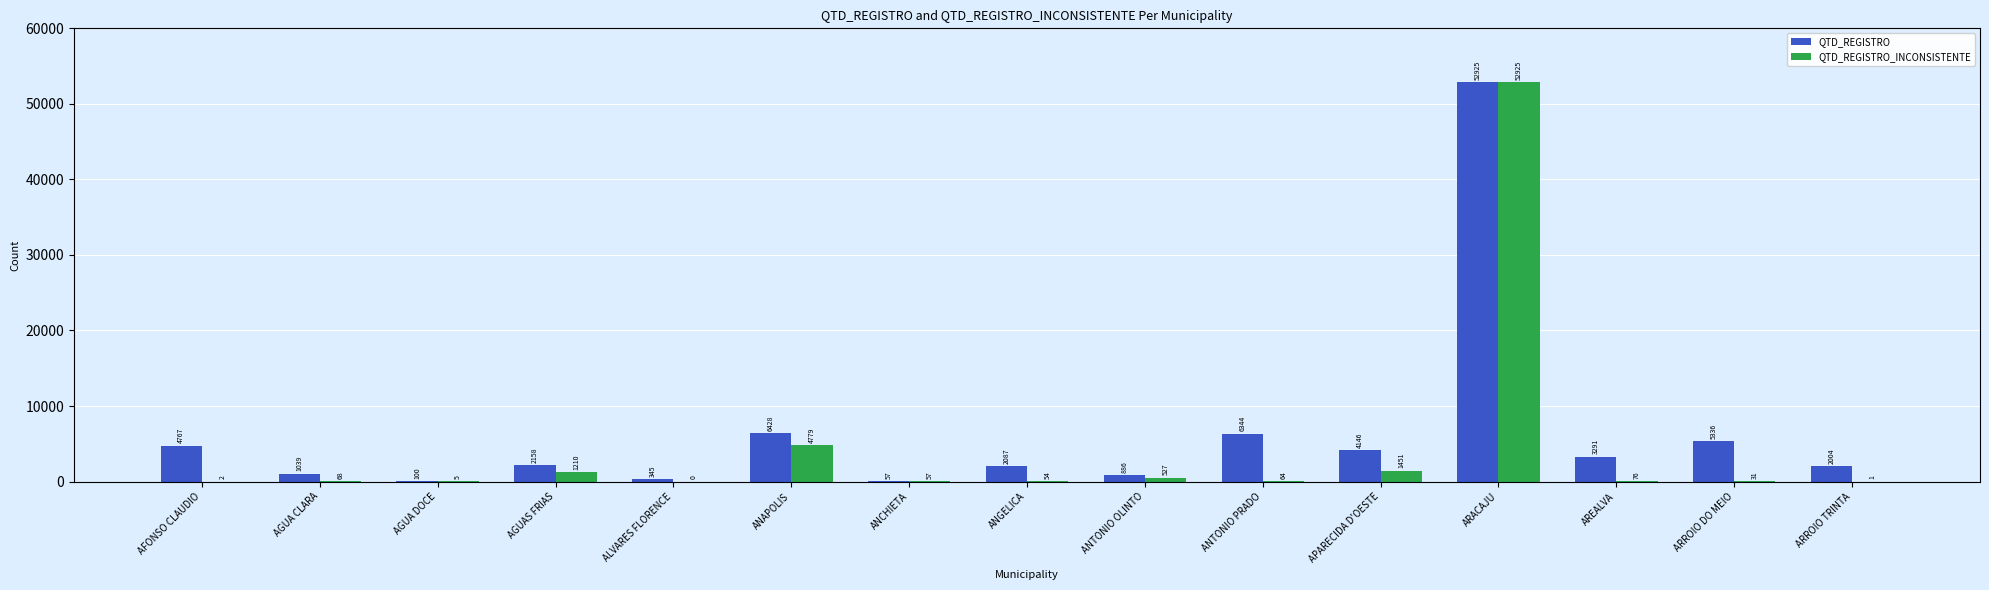

What is the maximum value shown in the chart?

52925